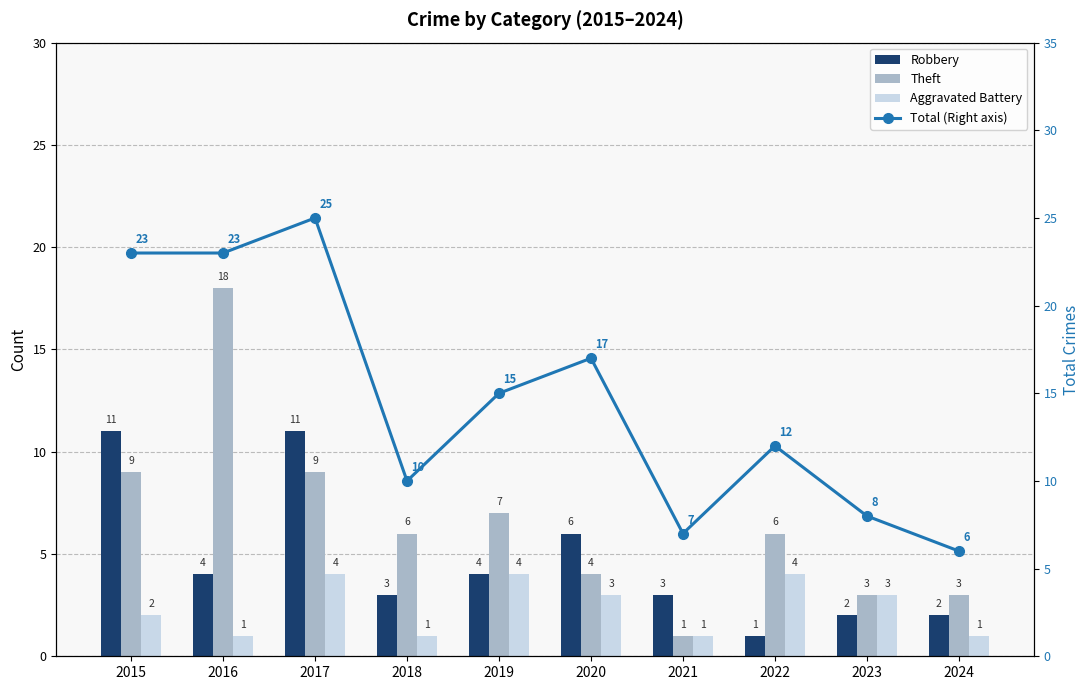

What is the difference between the highest and lowest values at 2022?

11